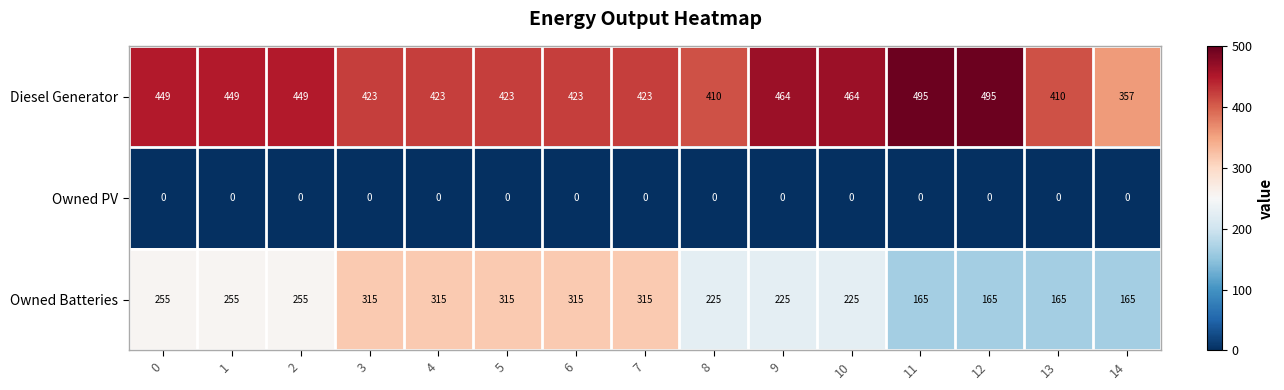

Between 7 and 9, which series saw the biggest shift?

Owned Batteries